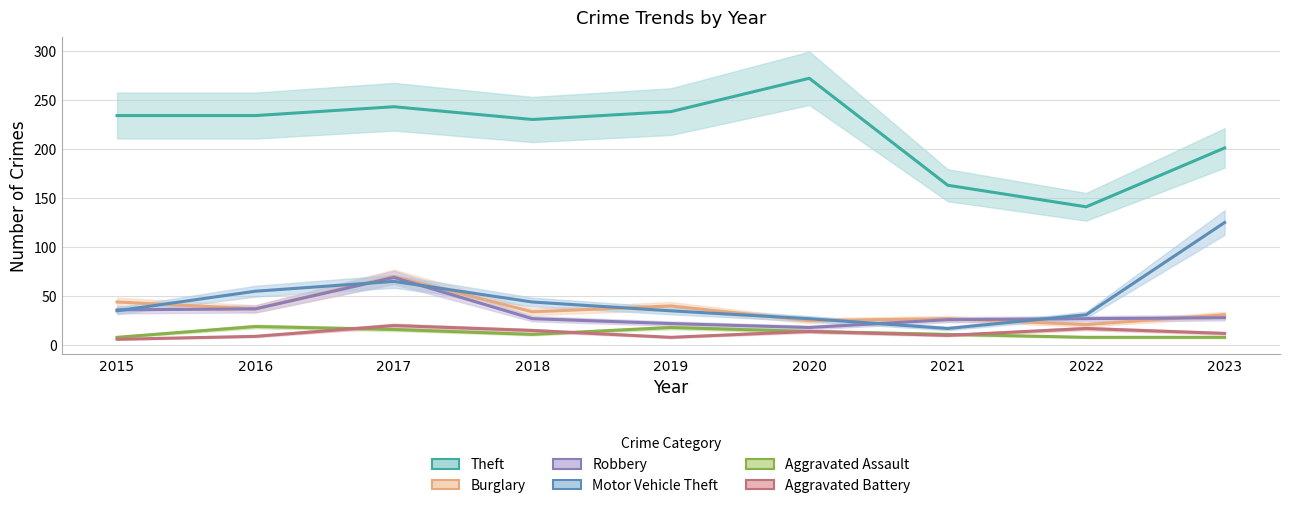

The Aggravated Assault series shows 18 at 2019. True or false?

True